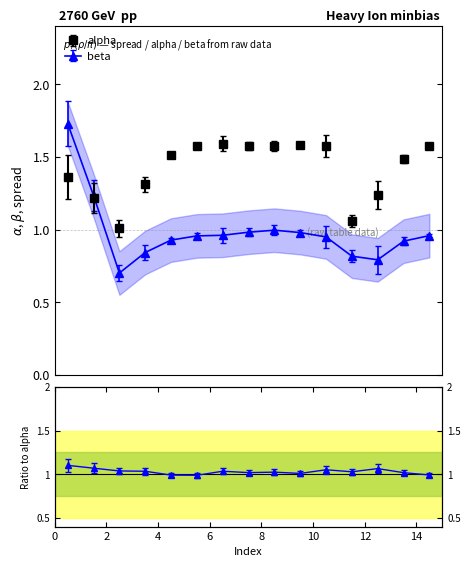

True or false: beta has a value of 2.8 at 2015-05-11.

False